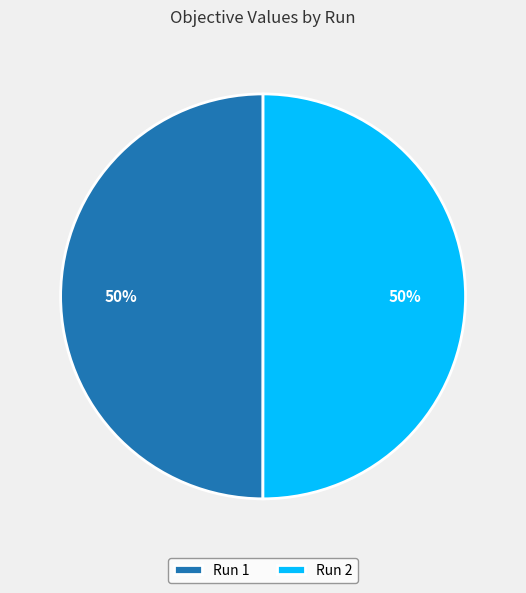

Is the sum of Run 2 and Run 1 greater than half?

Yes